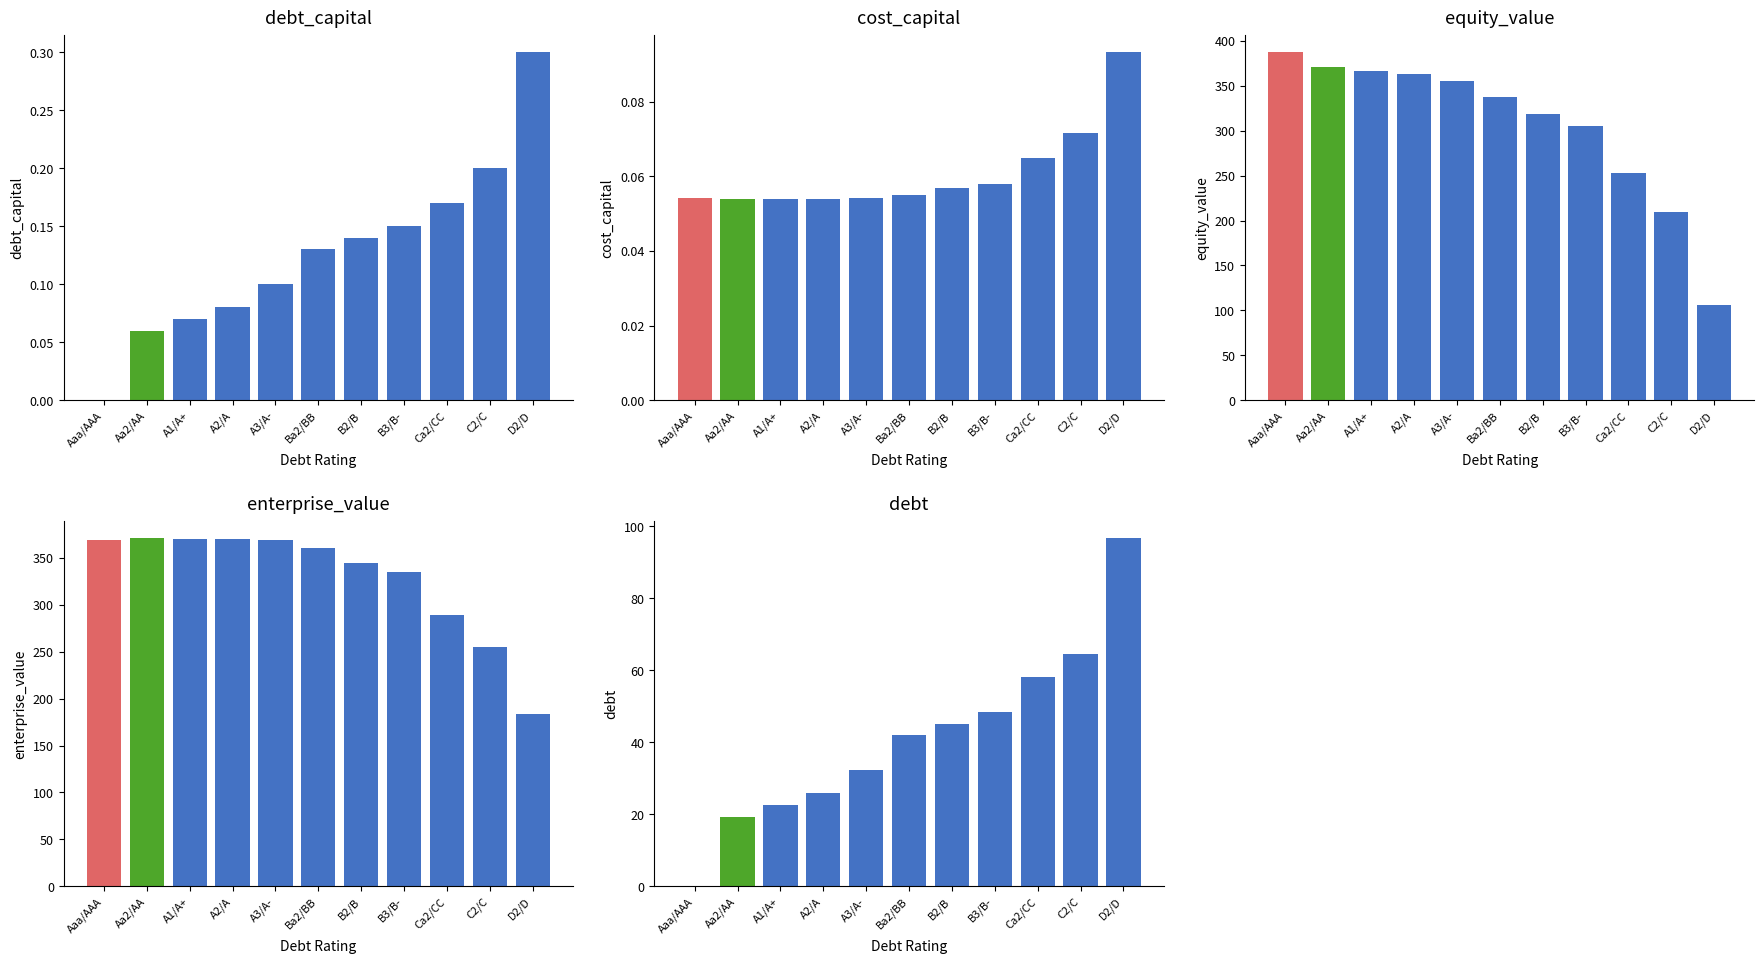

Which series has the largest total across all categories?

enterprise_value